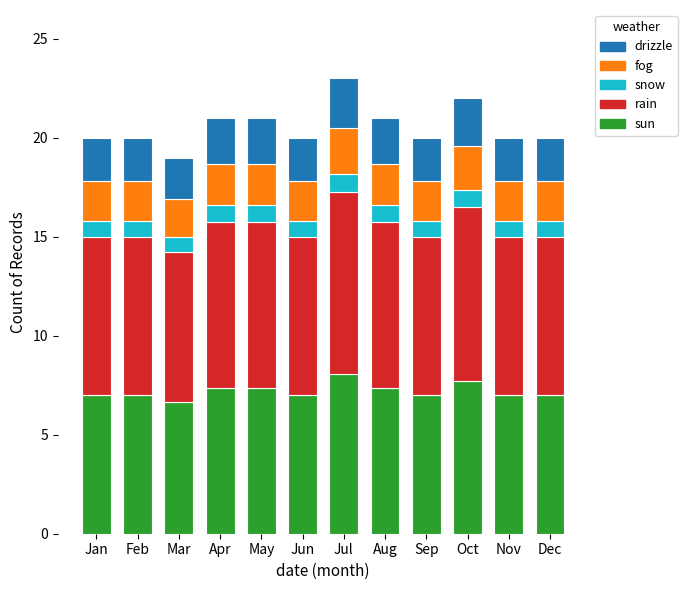

What is the total value across all series at Jun?

20.0